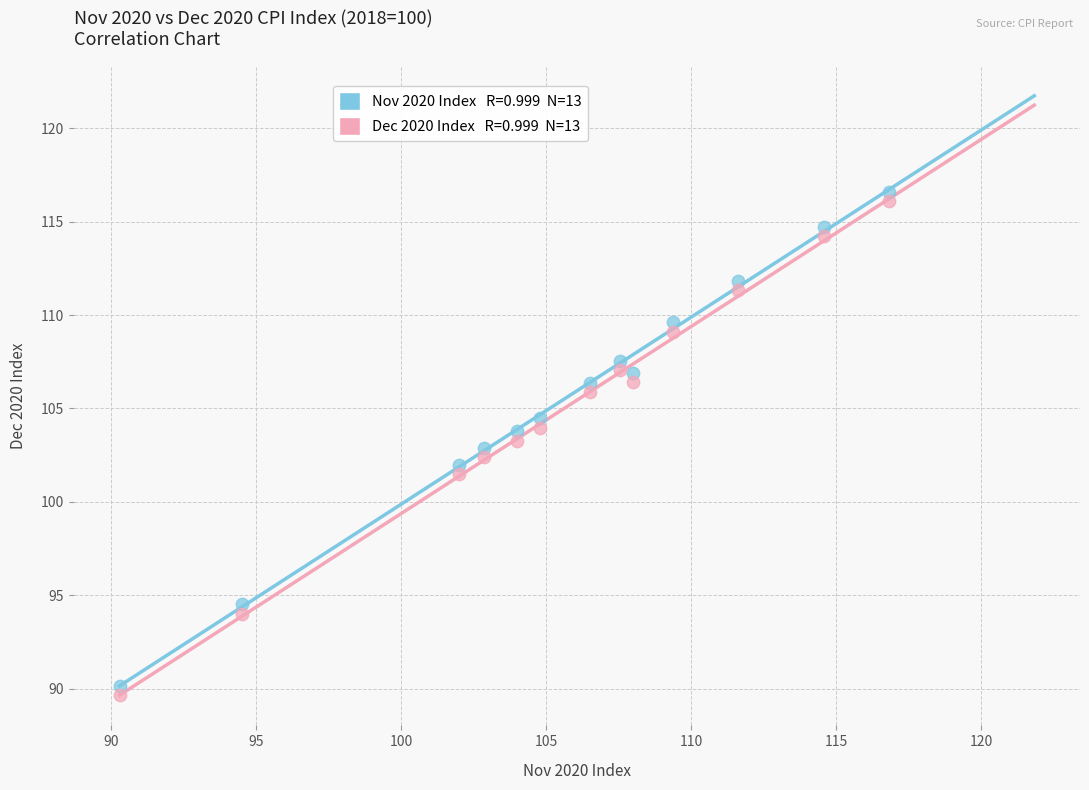

Across all data points, what is the range of X values (max minus min)?

26.6